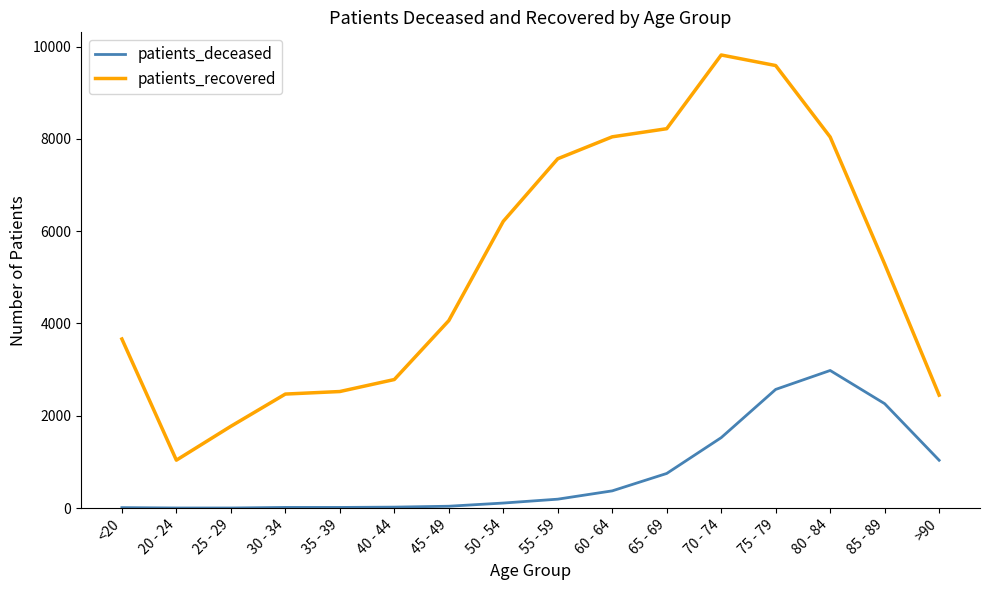

At which category is the sum across all series the highest?

75 - 79